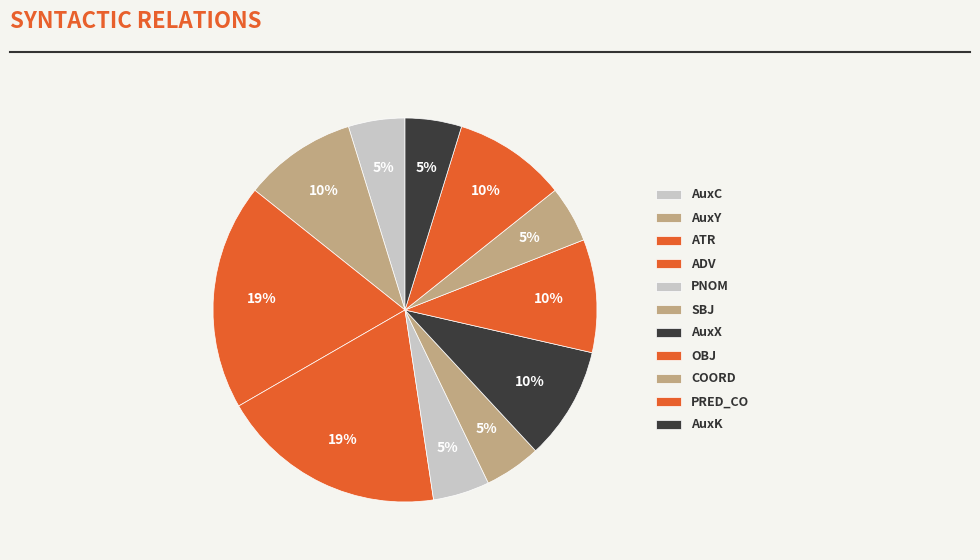

To the nearest percent, what portion does OBJ represent?

5%